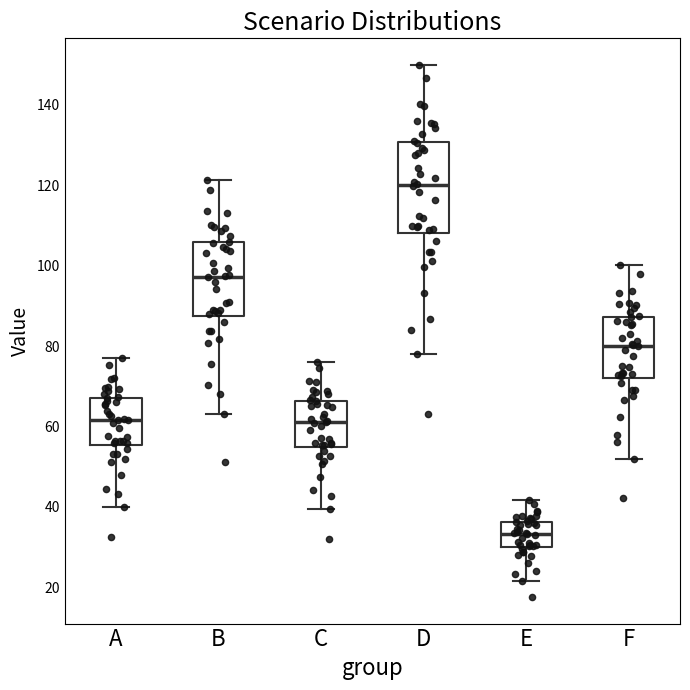

Where does the median line of the box for F sit on the y-axis? The values are not printed on the chart, so give them approximately, as read against the axis.

80